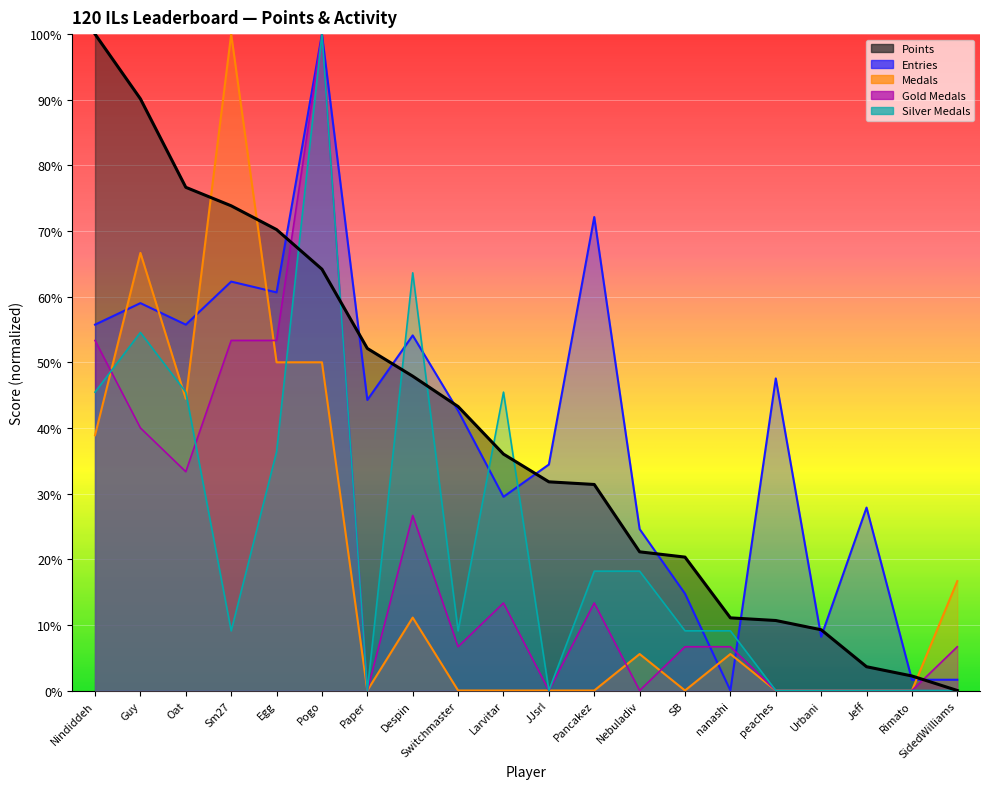

How many lines are shown in the chart?

5